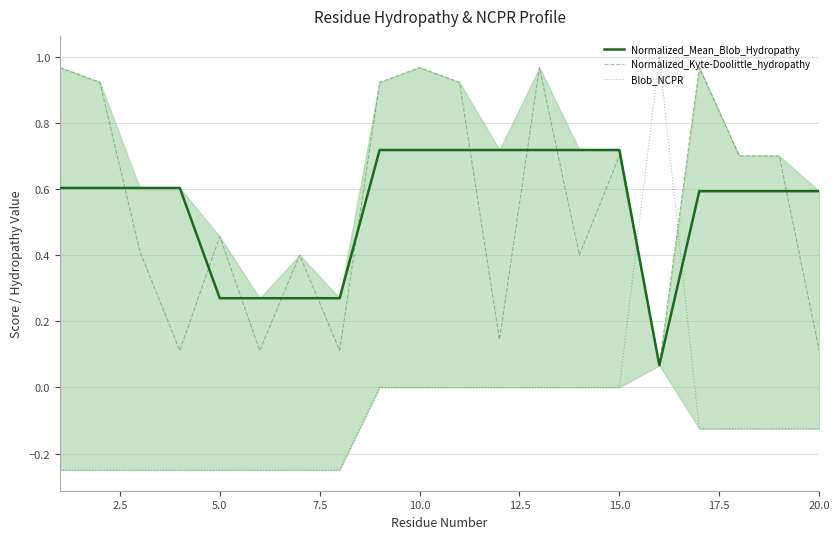

Which series has the largest range (max minus min)?

Blob_NCPR